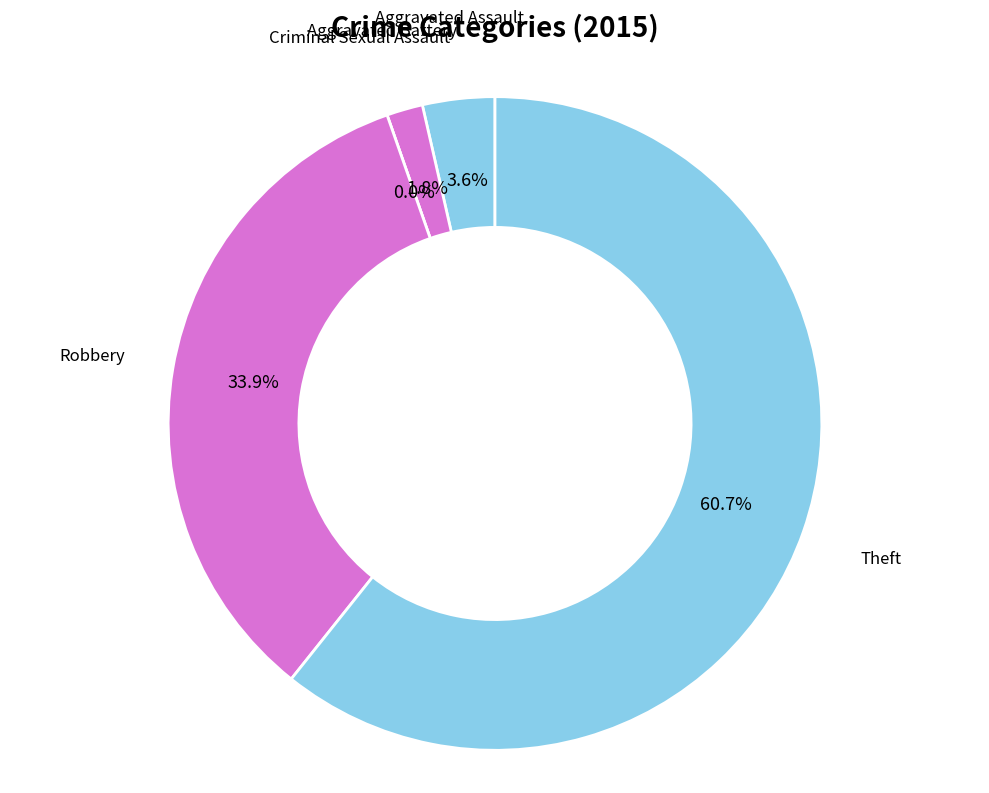

To the nearest percent, what percentage of the pie is Aggravated Assault?

4%